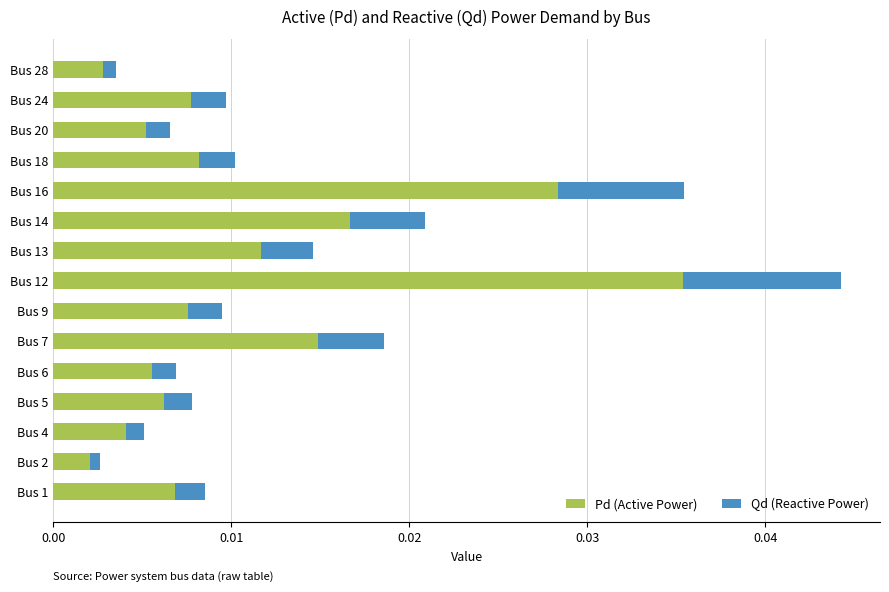

At which category is the sum across all series the highest?

Bus 12